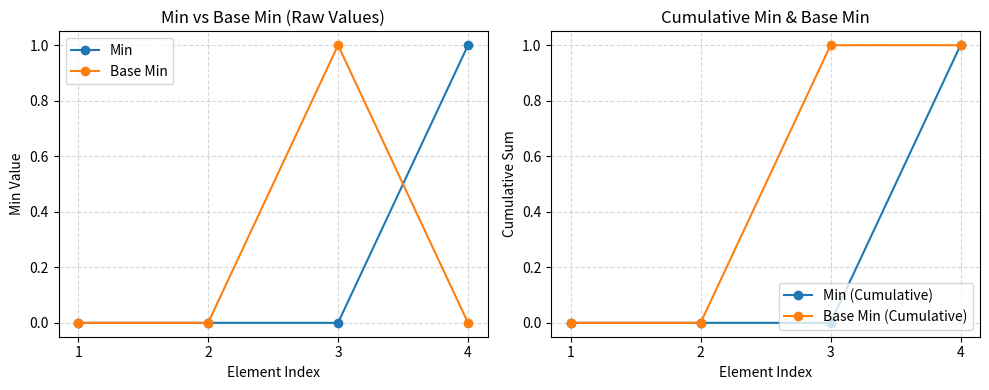

What is the sum of all Base Min (Cumulative) values?

2